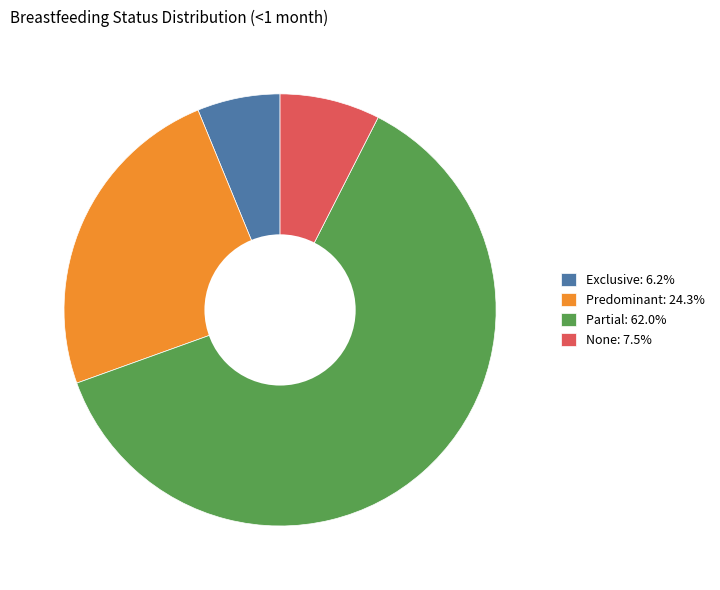

How many segments does this pie chart have?

4